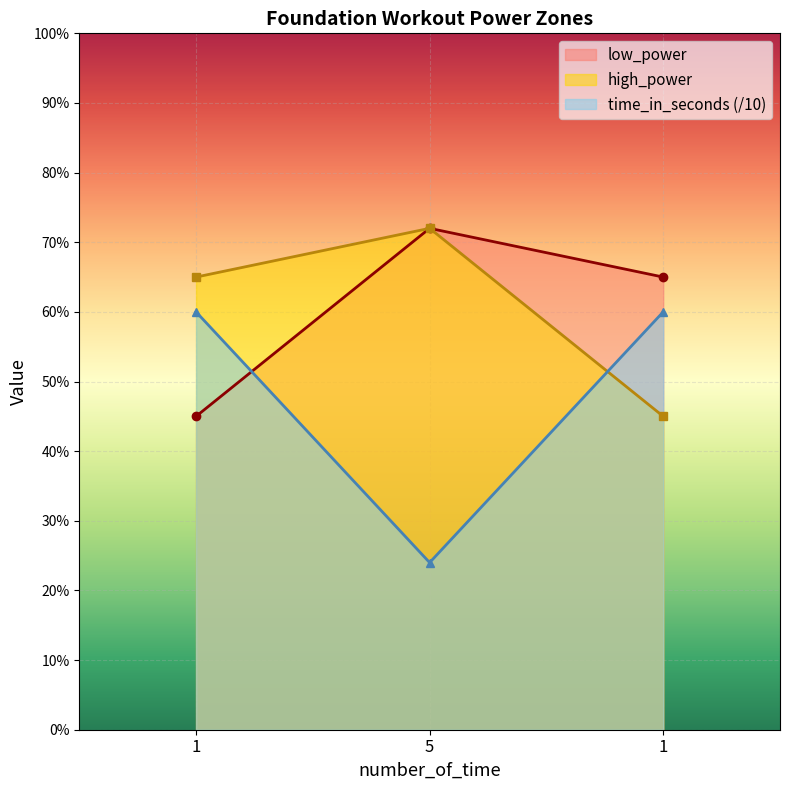

Reading left to right, transcribe all the data shown in this chart.

low_power: 45	72	65
high_power: 65	72	45
time_in_seconds: 60	24	60